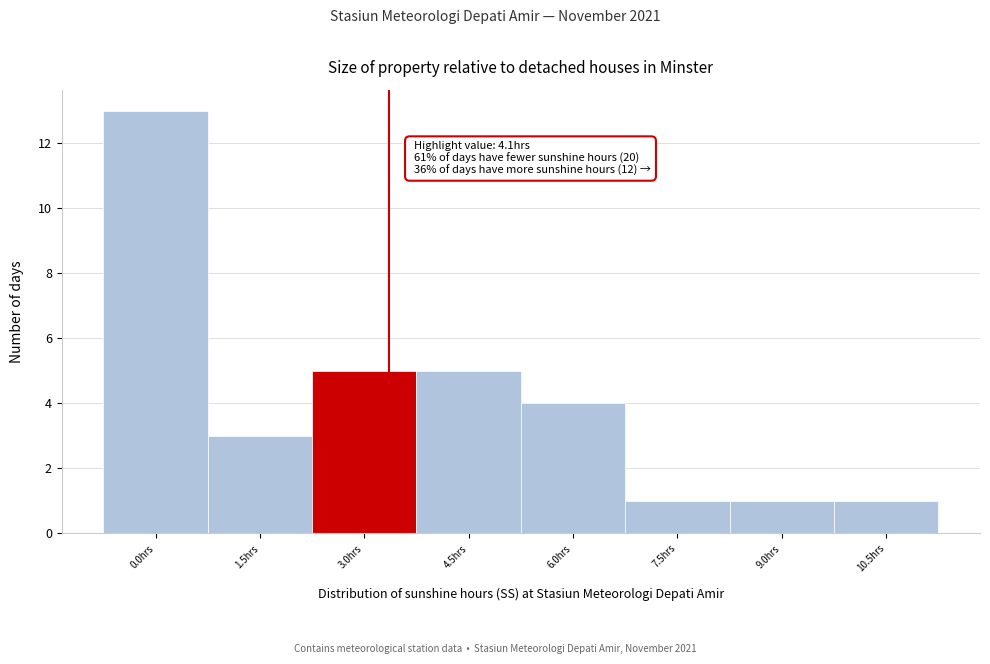

Reading left to right, what are all the values shown in this chart?

0.0hrs=13	1.5hrs=3	3.0hrs=5	4.5hrs=5	6.0hrs=4	7.5hrs=1	9.0hrs=1	10.5hrs=1